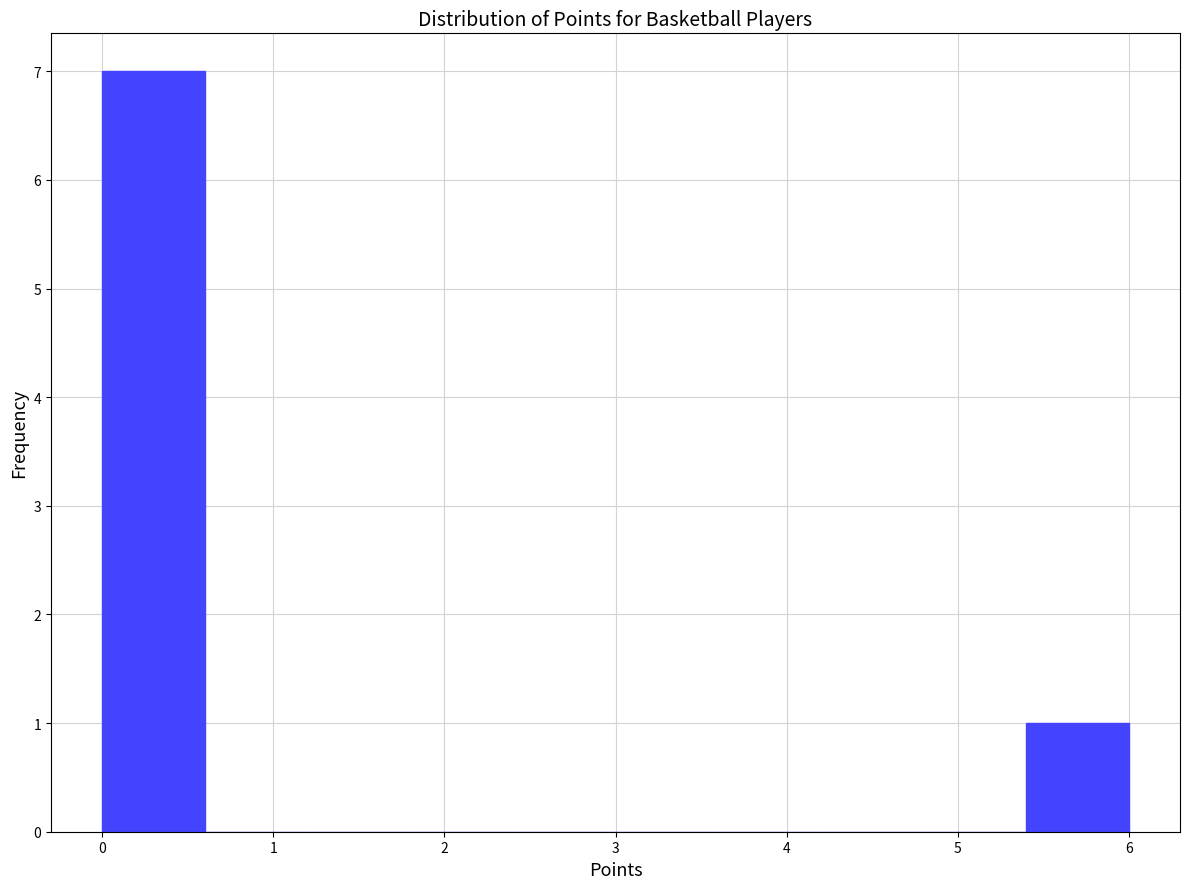

Over which range of the x-axis is the bar tallest?

0.0 to 0.6